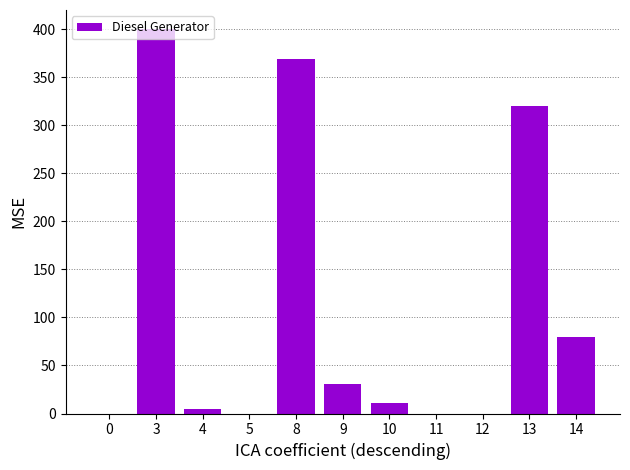

The value at 13 is 503. True or false?

False